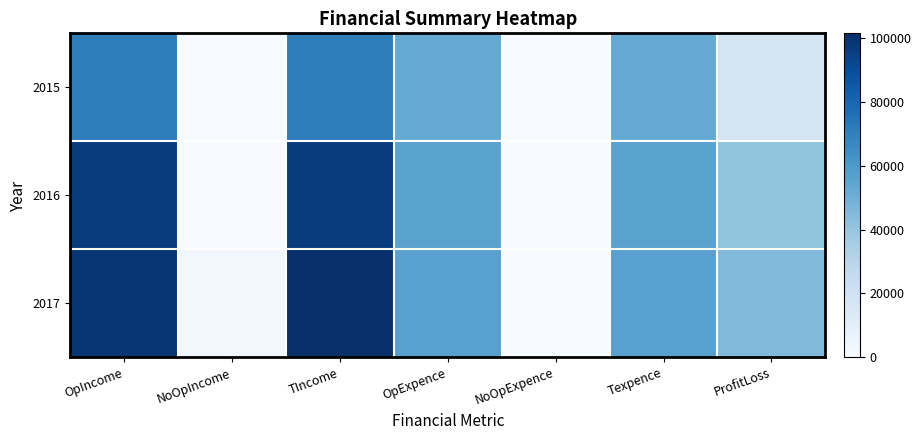

Which series has the largest range (max minus min)?

2017